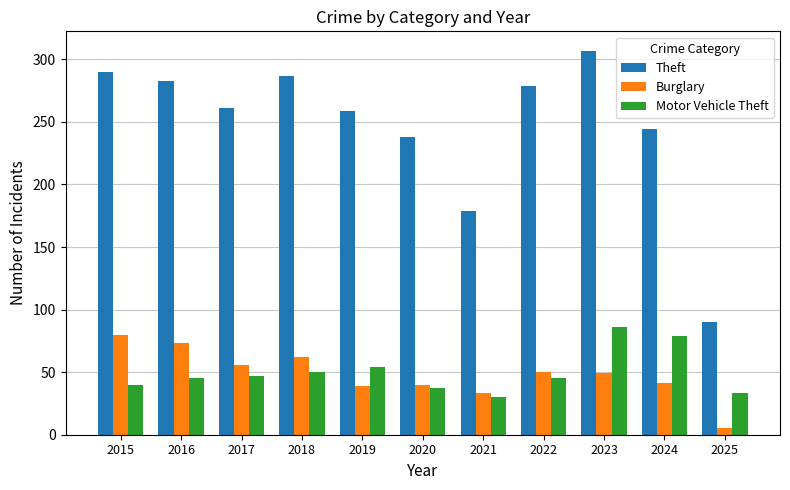

How many distinct data groups are displayed?

3